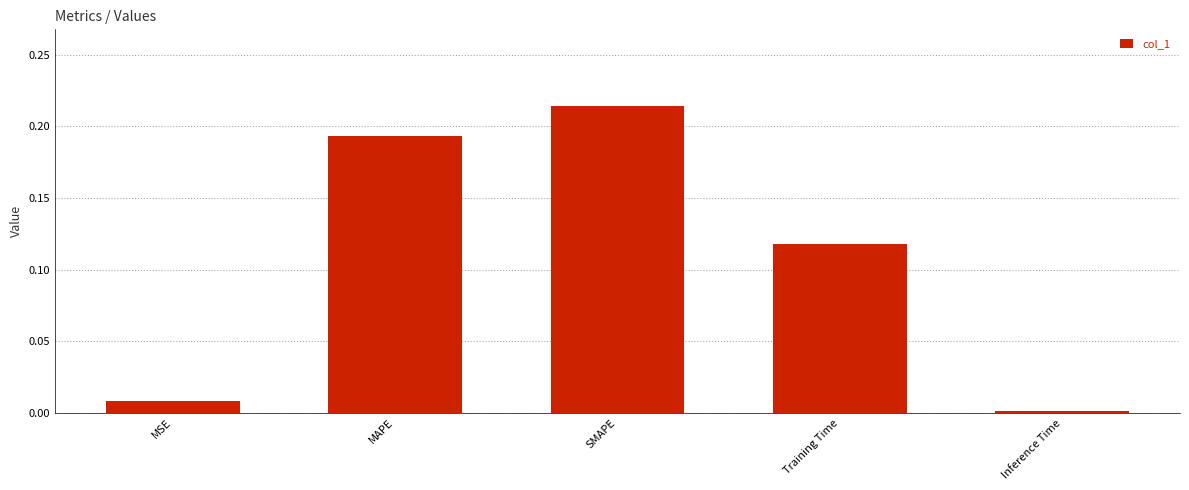

List the labels in order of value, largest first.

SMAPE, MAPE, Training Time, MSE, Inference Time